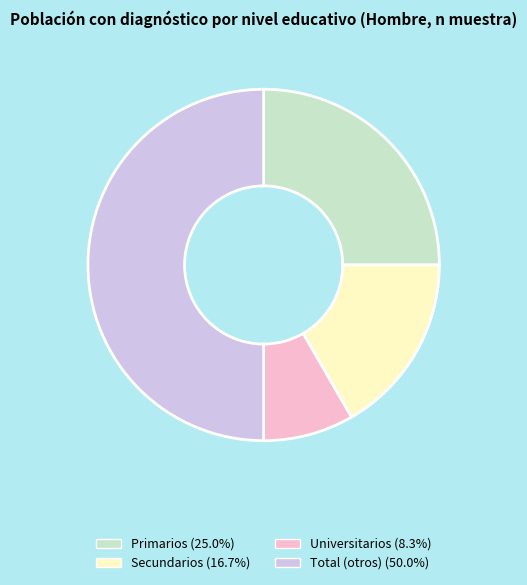

Which has a higher value, Universitarios or Secundarios?

Secundarios